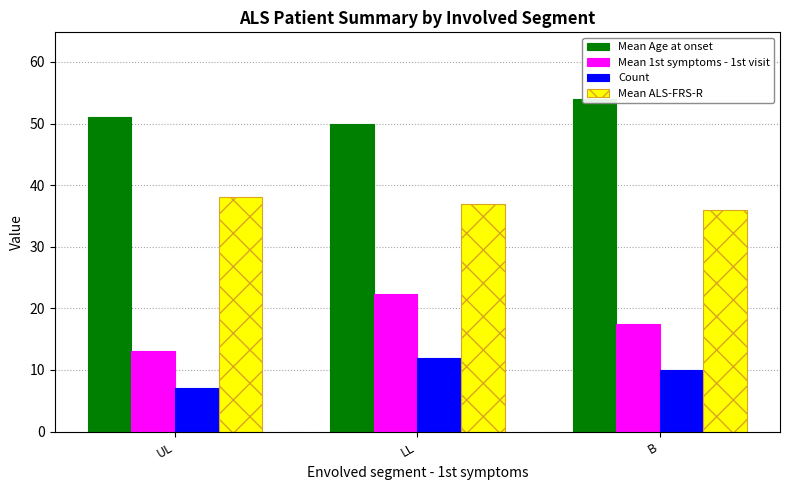

Reading right to left, list all the values displayed in this chart.

Mean Age at onset: B=54.0	LL=50.0	UL=51.0
Mean 1st symptoms - 1st visit: B=17.5	LL=22.4	UL=13.0
Count: B=10.0	LL=12.0	UL=7.0
Mean ALS-FRS-R: B=36.0	LL=37.0	UL=38.0